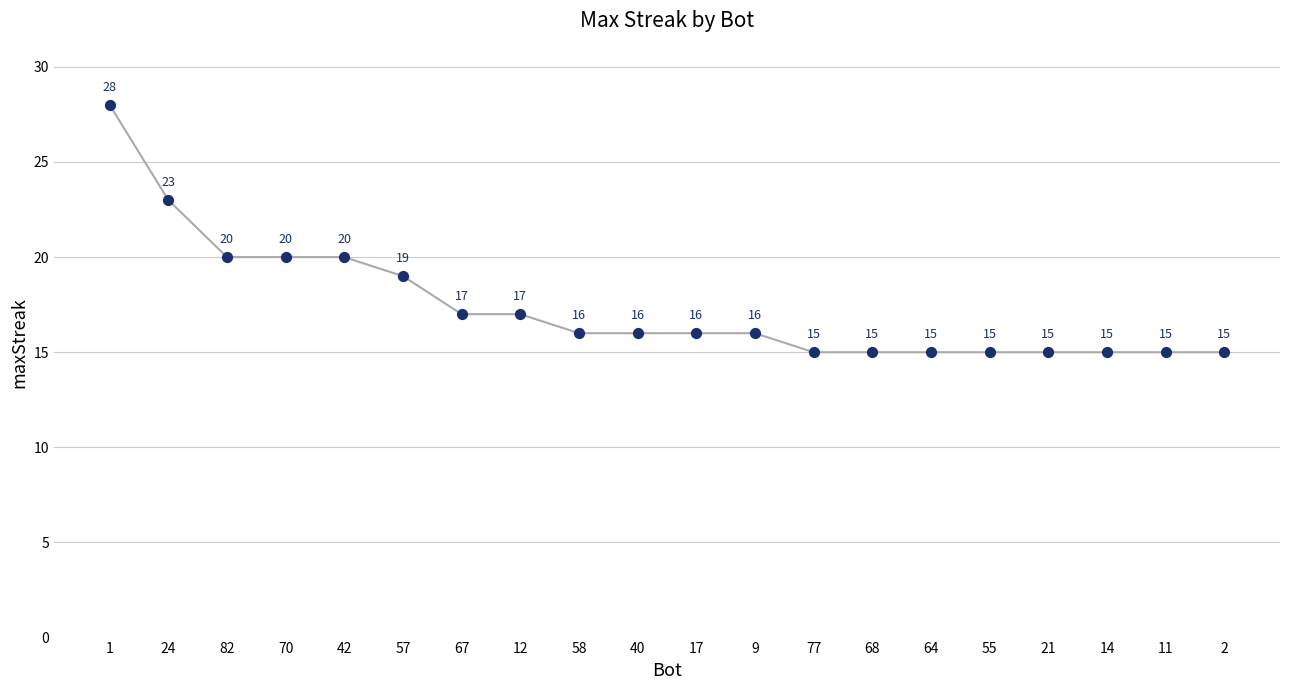

What Y value in the scatter plot is closest to 21?

20